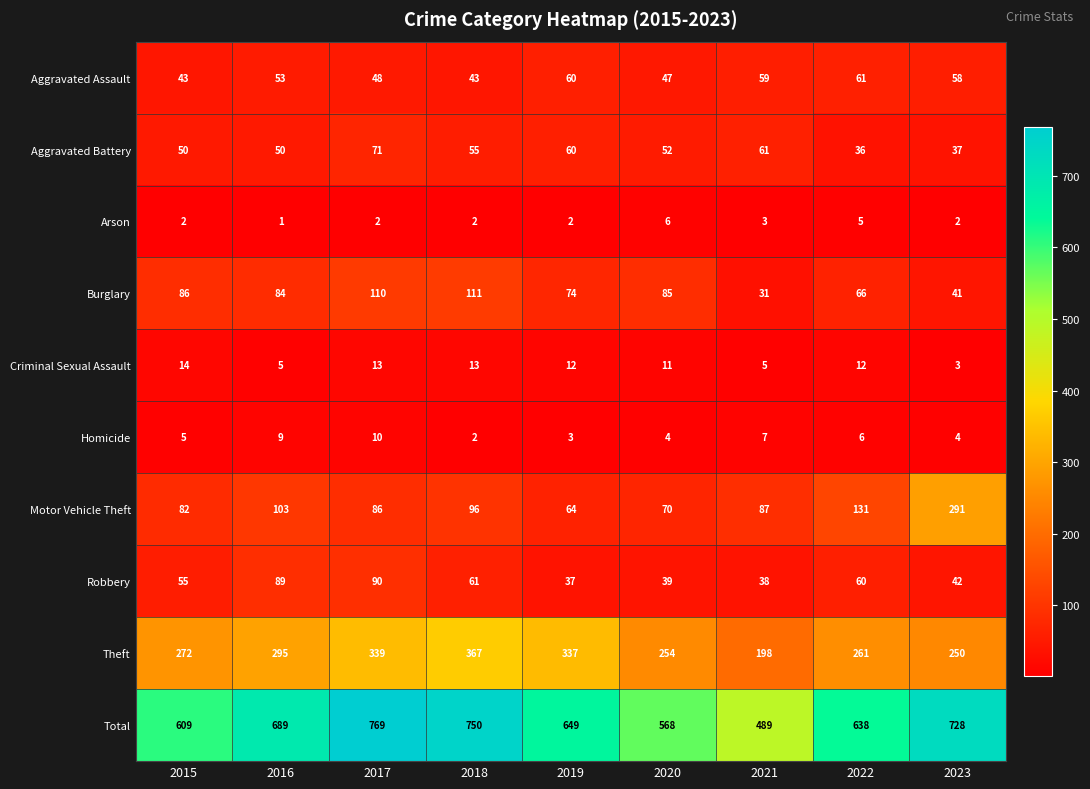

What is the sum of the Motor Vehicle Theft values at 2017 and 2018?

182